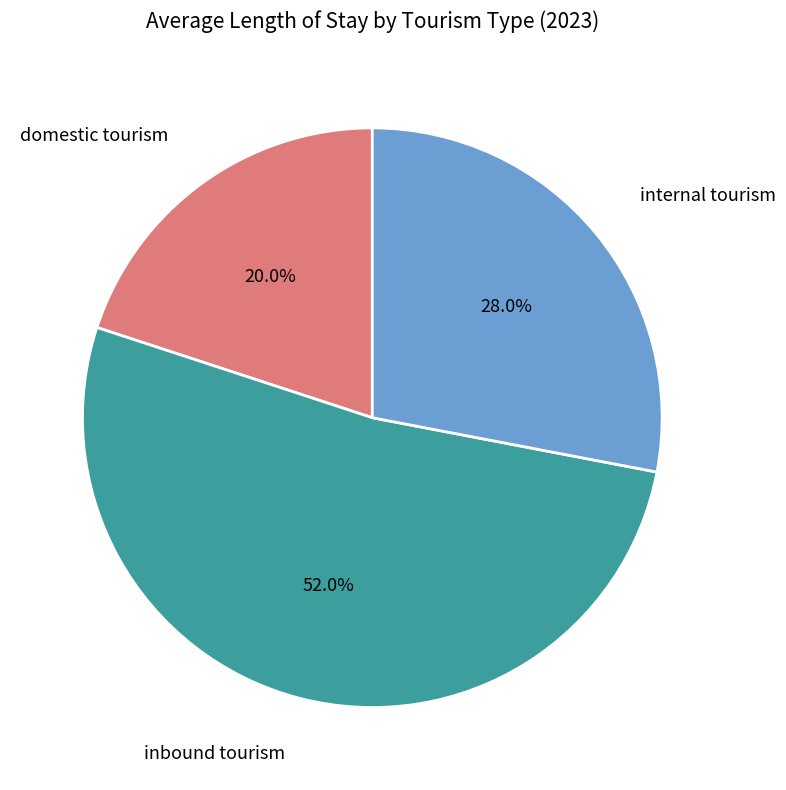

How many segments does this pie chart have?

3